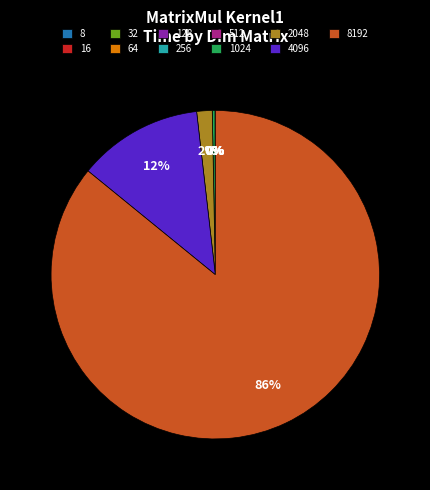

Is it true that 4096 is 25% of the pie?

False